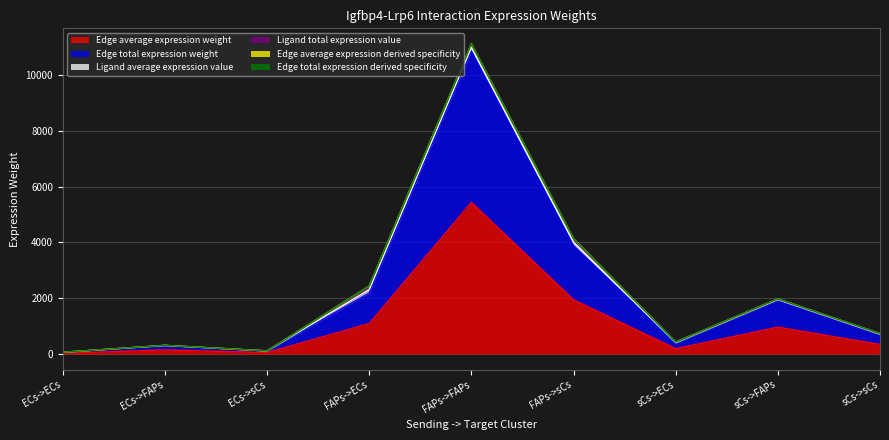

True or false: Edge average expression derived specificity and Edge average expression weight intersect in this chart.

False